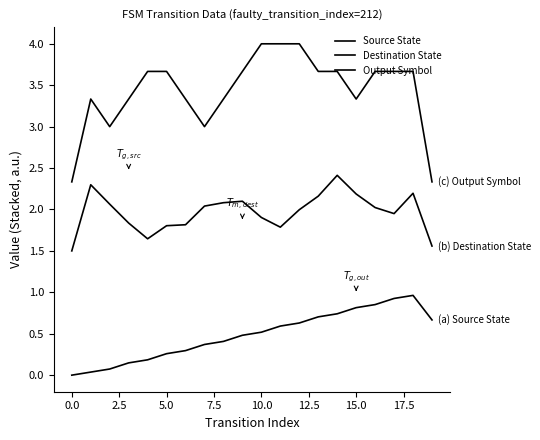

How many lines are shown in the chart?

3